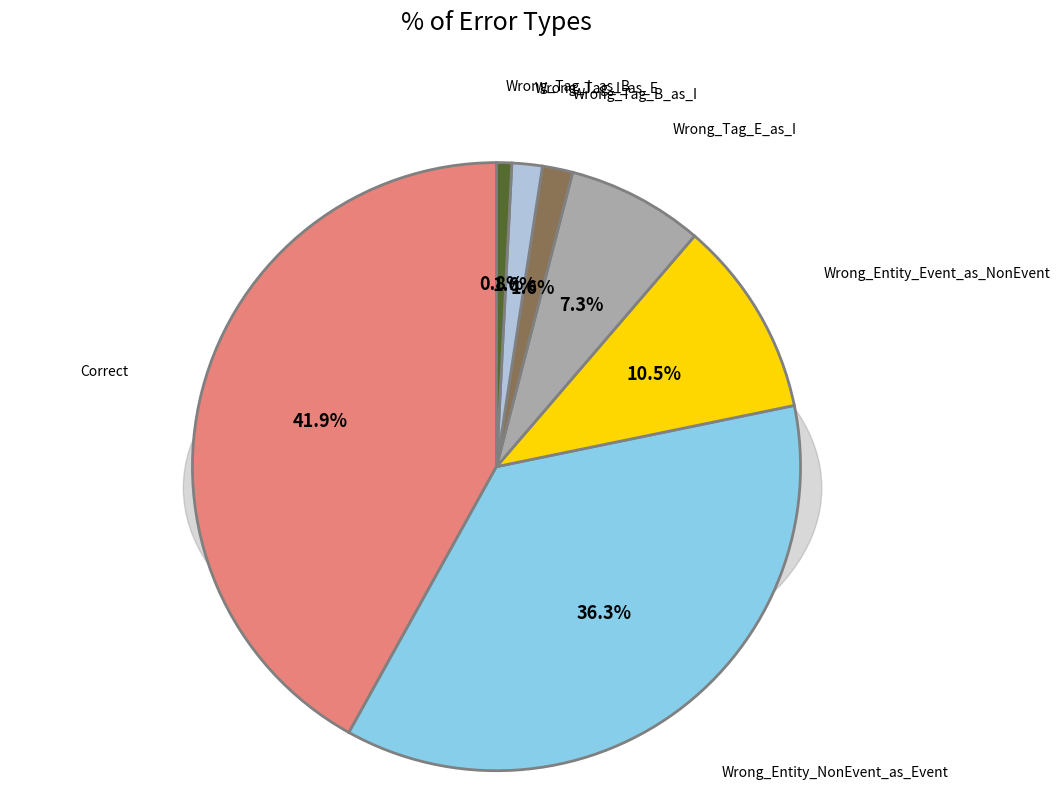

What percentage is the Wrong_Entity_NonEvent_as_Event slice, to the nearest percent?

36%